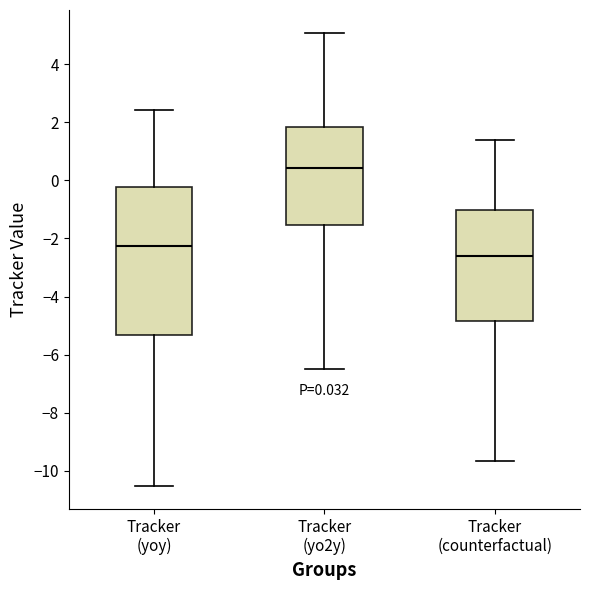

Which box's median line is the lowest?

Tracker (counterfactual)